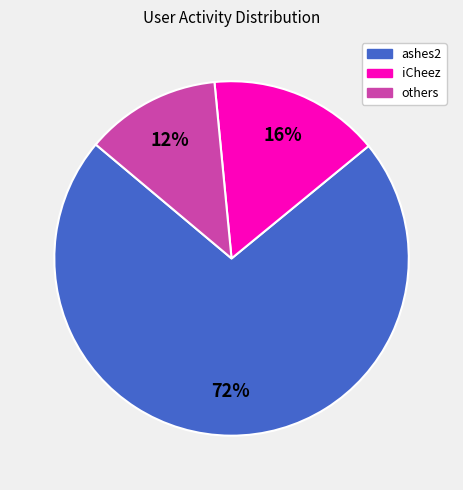

What percentage is the iCheez slice, to the nearest percent?

16%